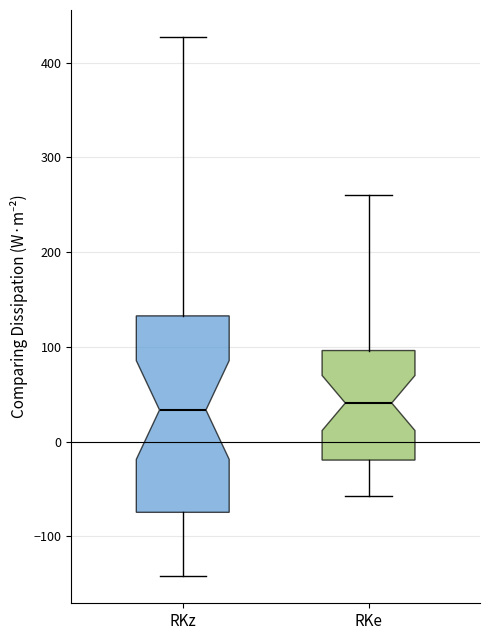

Reading left to right, transcribe this box plot: for each box, give where its median line is, the range the box spans, and where its two whiskers end, as read against the y-axis. The values are not printed on the chart, so give them approximately, as read against the axis.

RKz: median 30, box -70 to 130, whiskers -140 to 430
RKe: median 40, box -20 to 100, whiskers -60 to 260